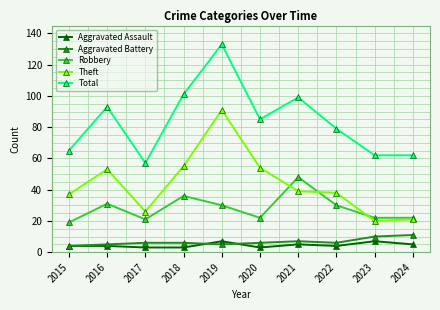

Between 2016 and 2018, which series saw the biggest shift?

Total